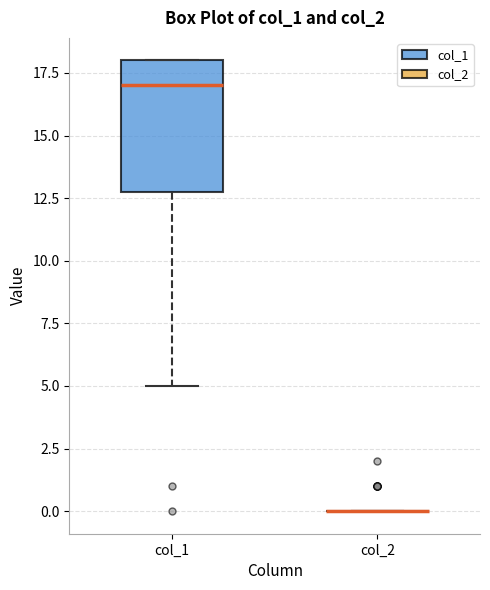

Where is the upper edge of the box for col_1 on the y-axis? The values are not printed on the chart, so give them approximately, as read against the axis.

18